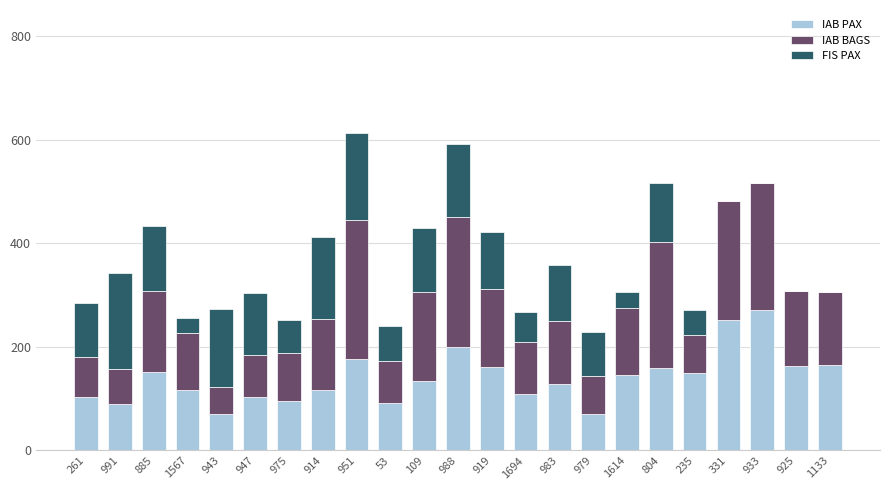

Does the chart contain stacked bars?

Yes